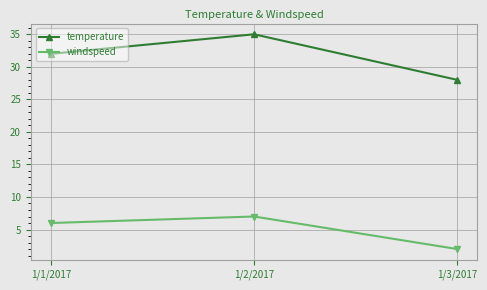

How many series are shown in this chart?

2